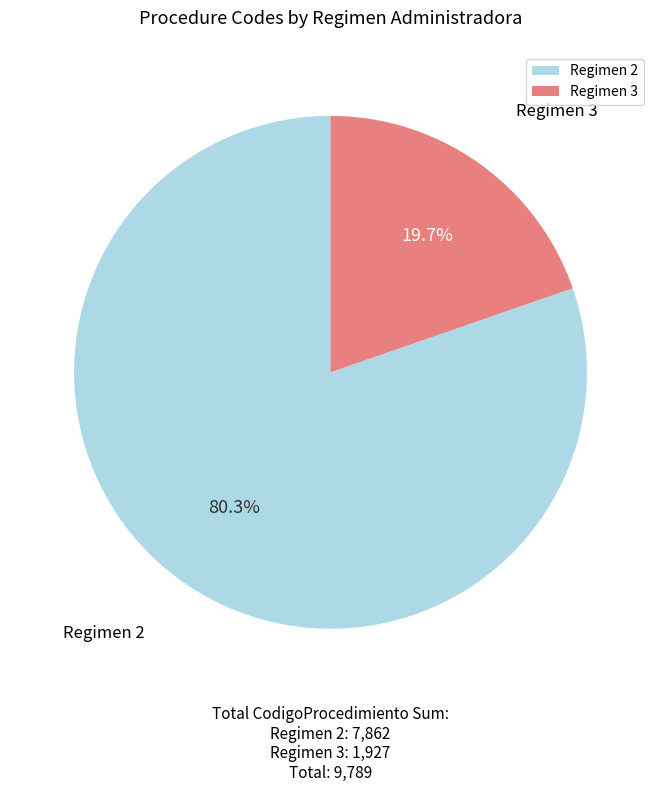

Rank the categories by value from lowest to highest.

Regimen 3, Regimen 2